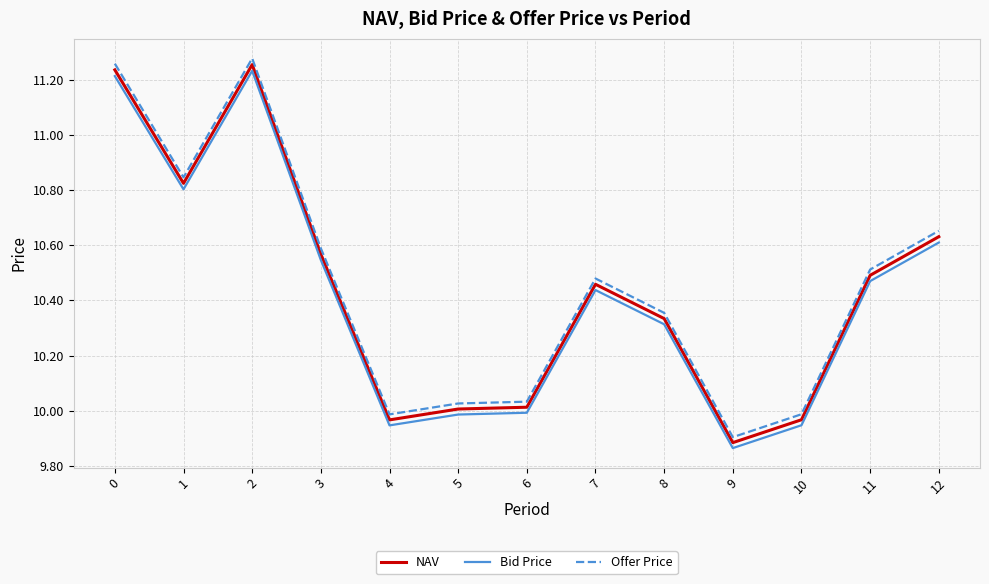

How many lines are shown in the chart?

3